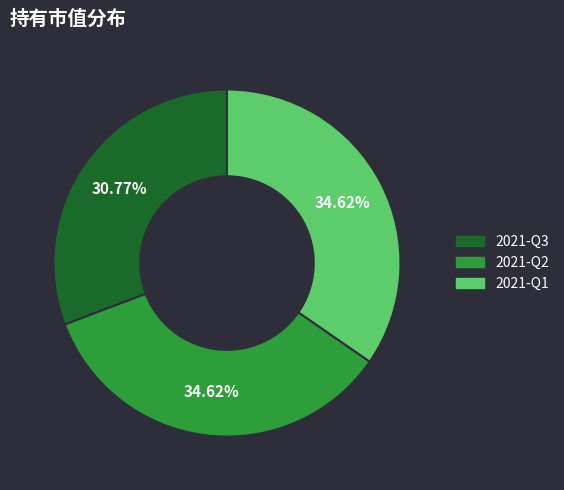

Is it true that 2021-Q2 is 35% of the pie?

True